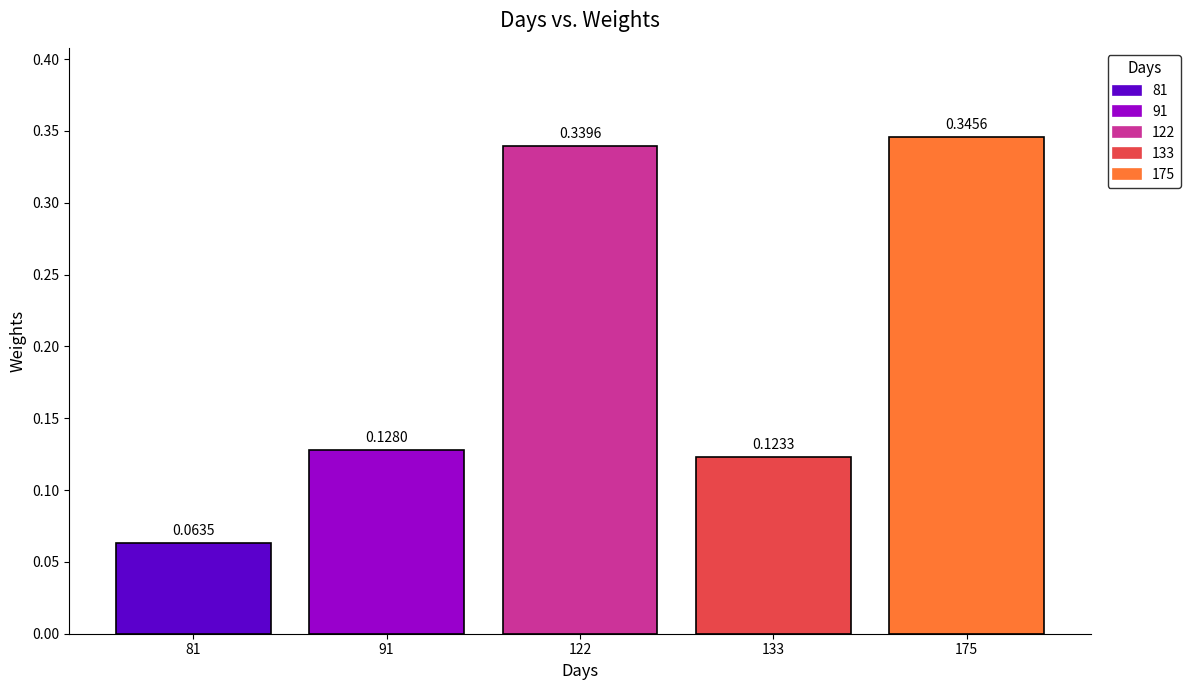

How many bars are there in total?

5